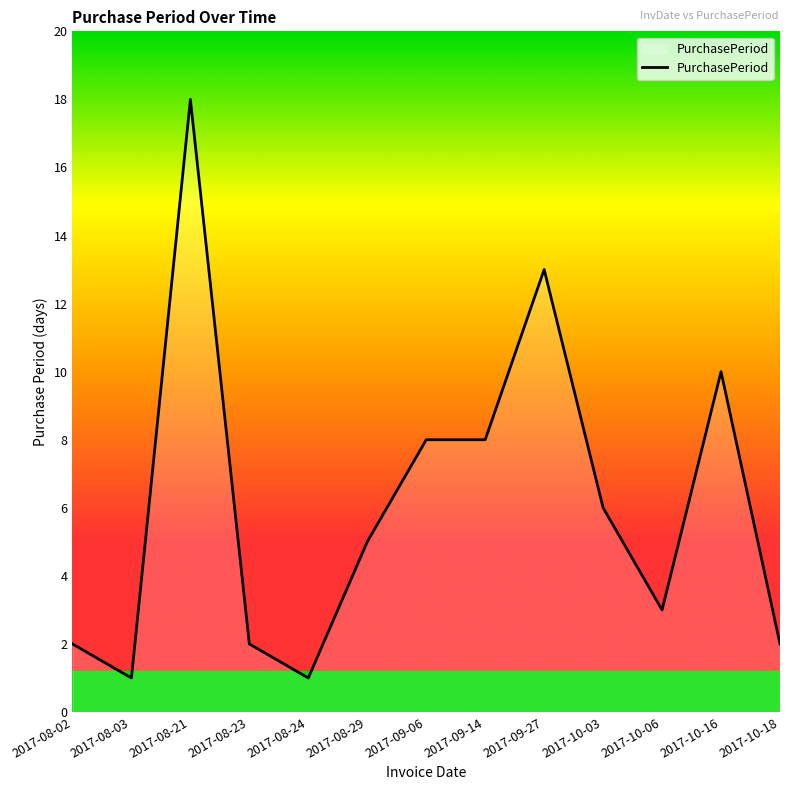

The value at 2017-10-18 is 2. True or false?

True